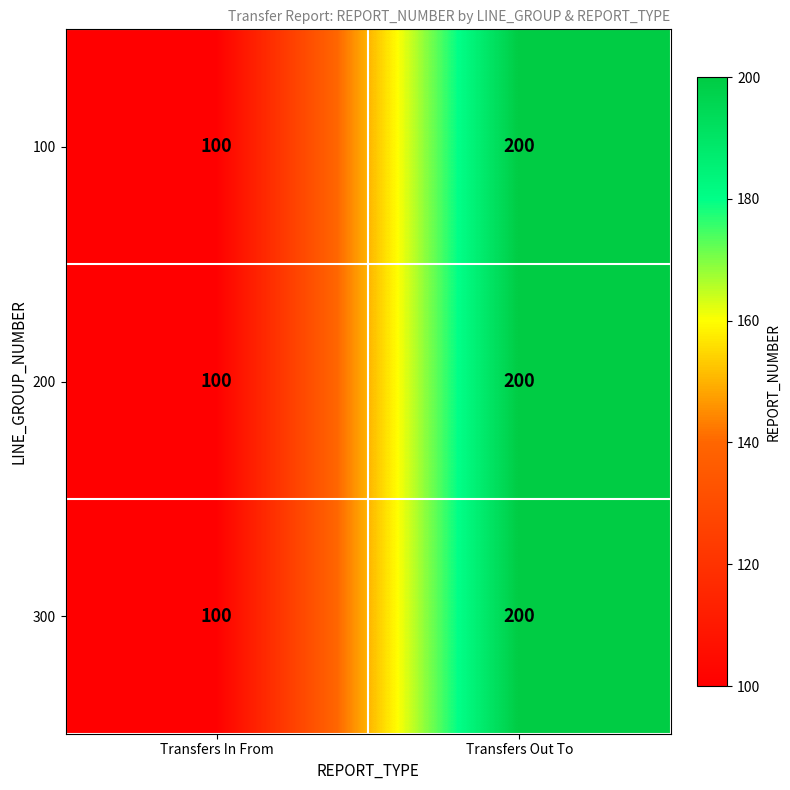

Count the number of data series in this chart.

3